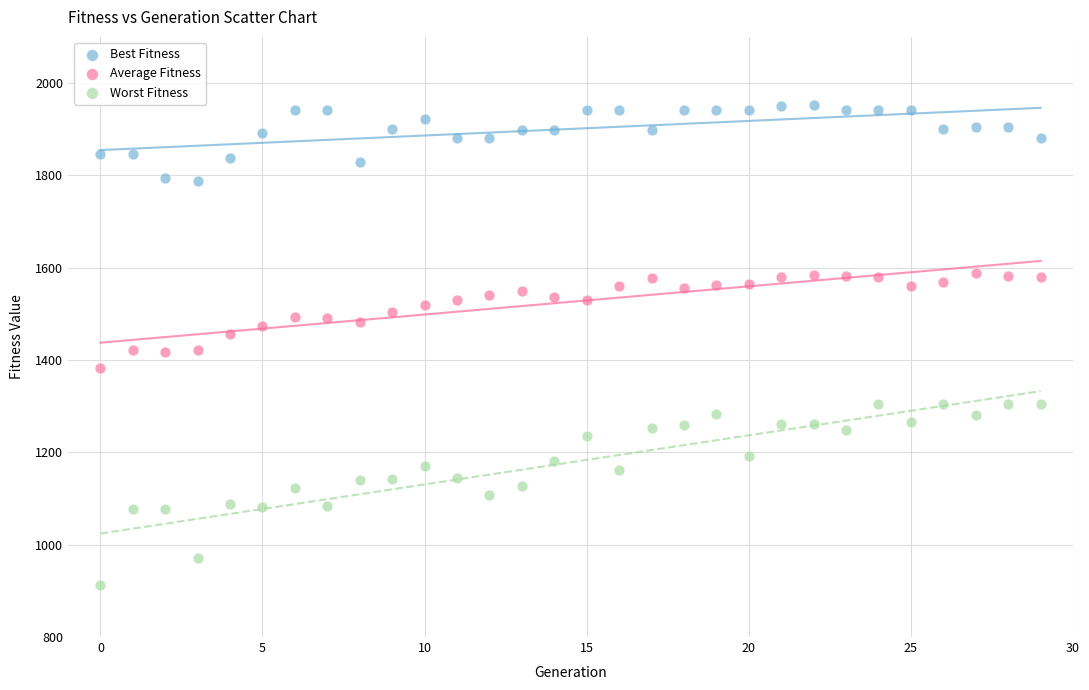

Which series contains the highest Y value?

Best Fitness